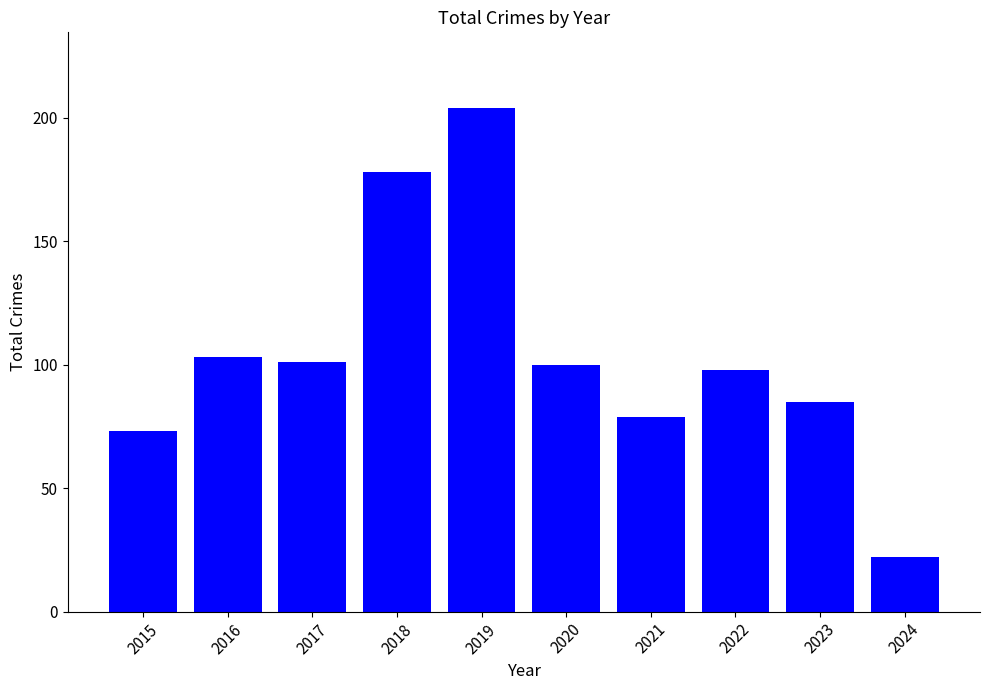

Count the number of categories in the chart.

10